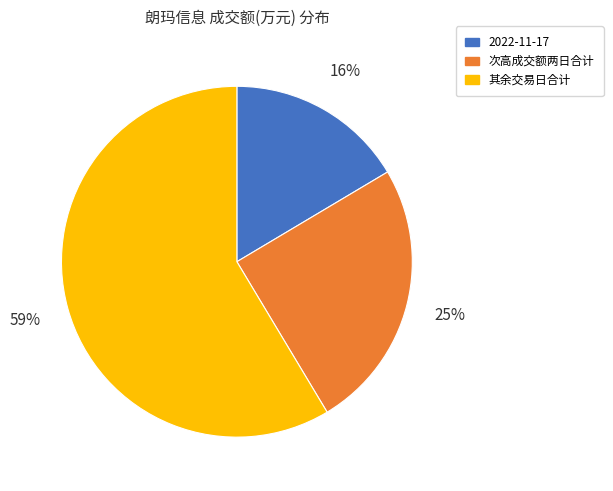

Which has a higher value, 其余交易日合计 or 2022-11-17?

其余交易日合计